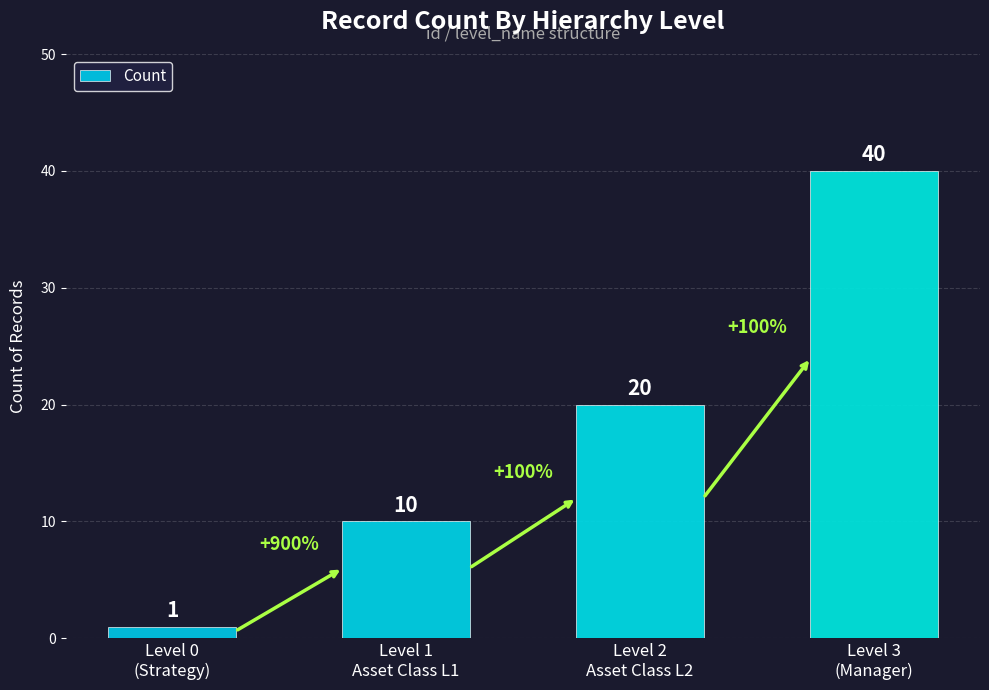

What is the sum of the values at Level 3
(Manager) and Level 0
(Strategy)?

41